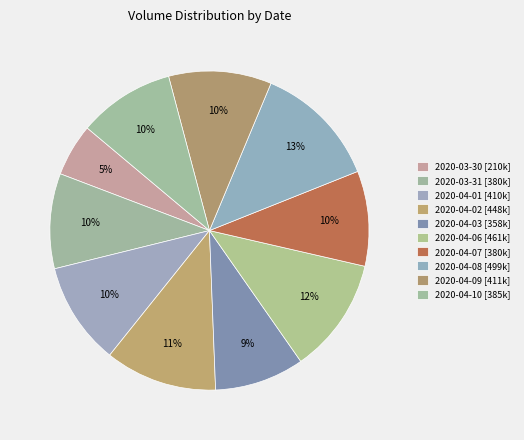

How many segments does this pie chart have?

10